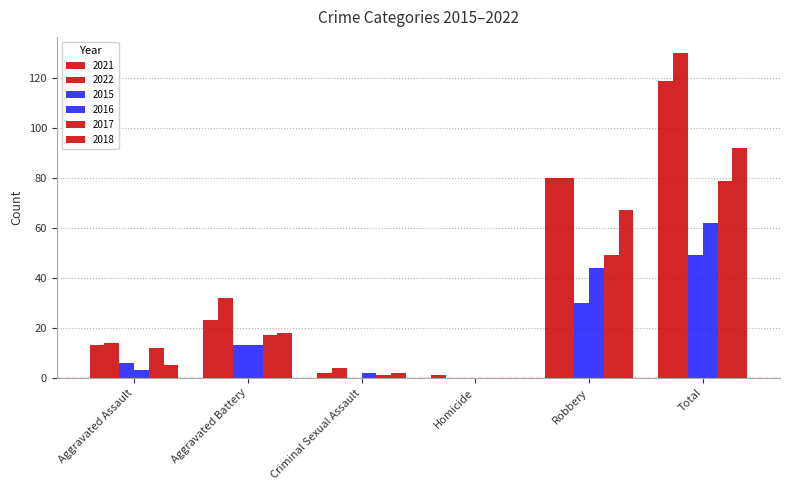

What is the difference between the second highest and second lowest values in the 2015 series?

30